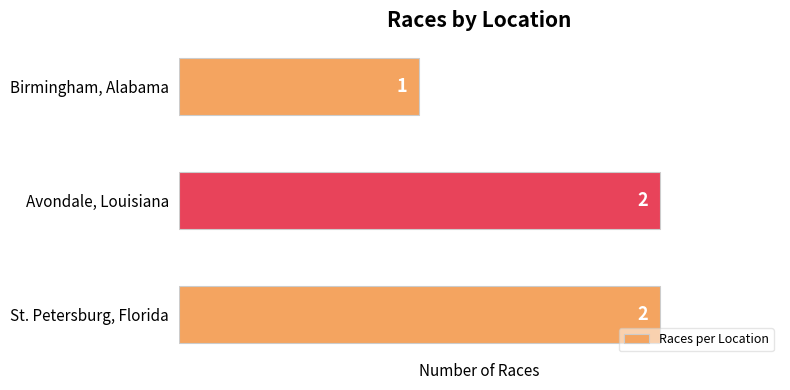

The chart shows a value of 0 at Birmingham, Alabama. True or false?

False